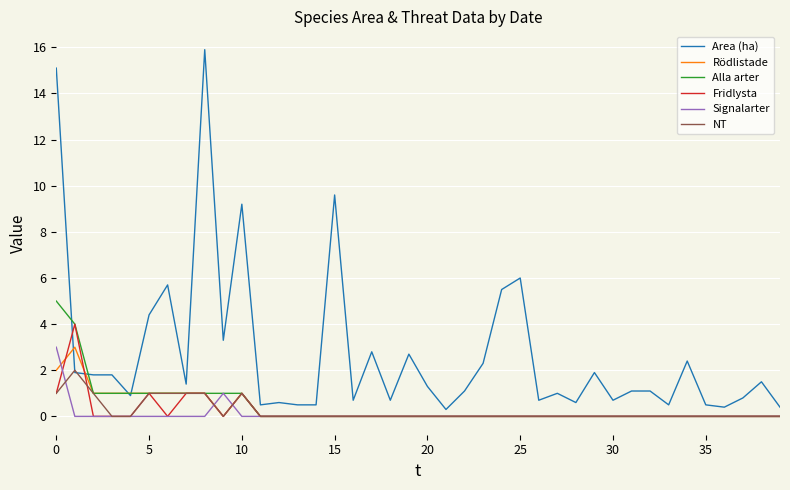

Which series has the widest spread of values?

Area (ha)